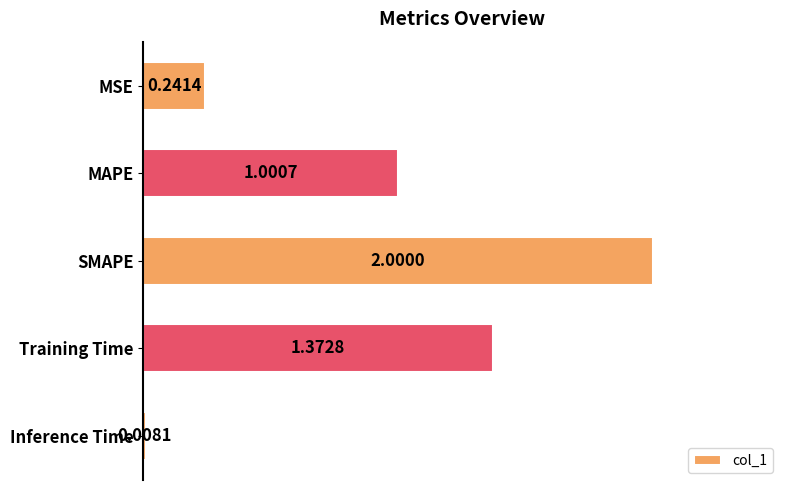

List the labels in order of value, smallest first.

Inference Time, MSE, MAPE, Training Time, SMAPE